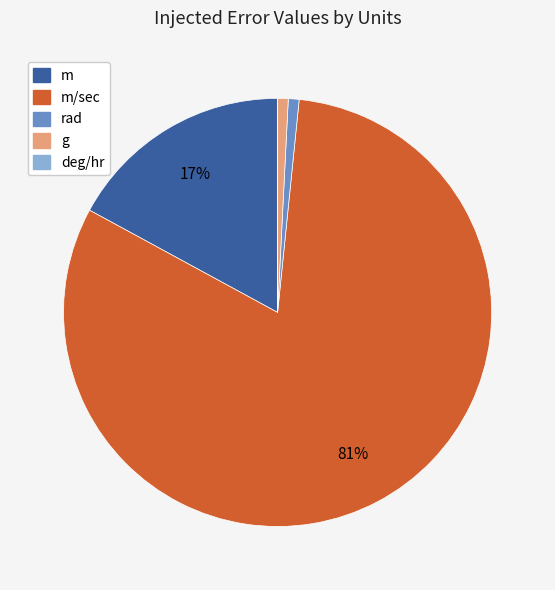

To the nearest percent, what is the difference between the largest and smallest slice percentages?

81%